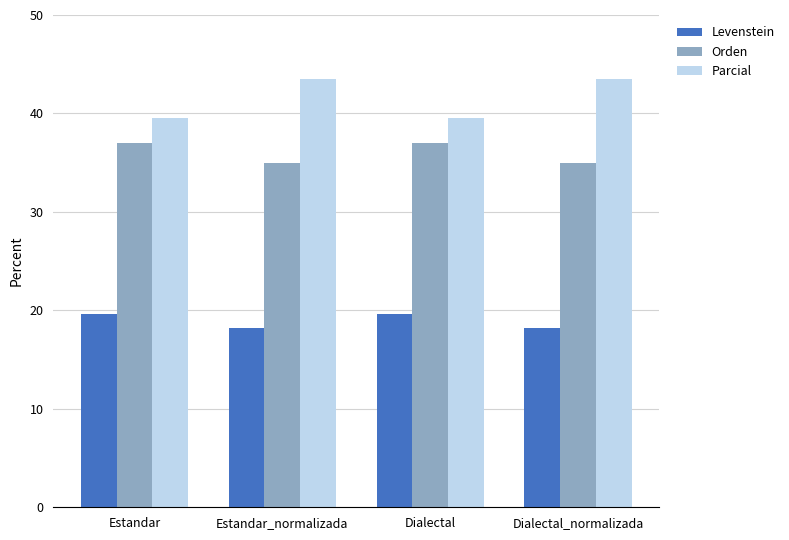

Is it true that Levenstein equals 4.0 at Estandar_normalizada?

False